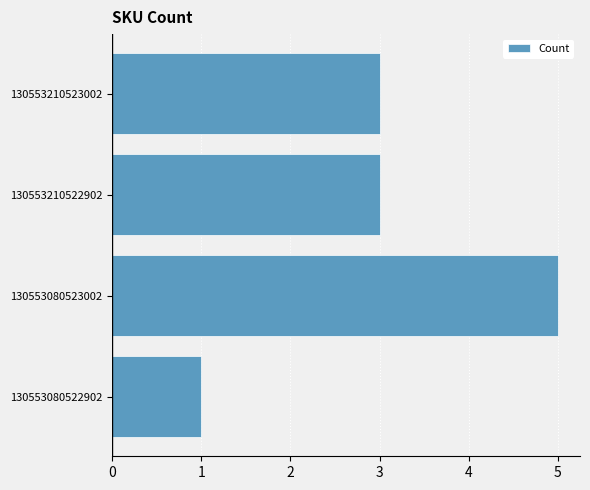

What is the approximate value at 130553210523002?

3